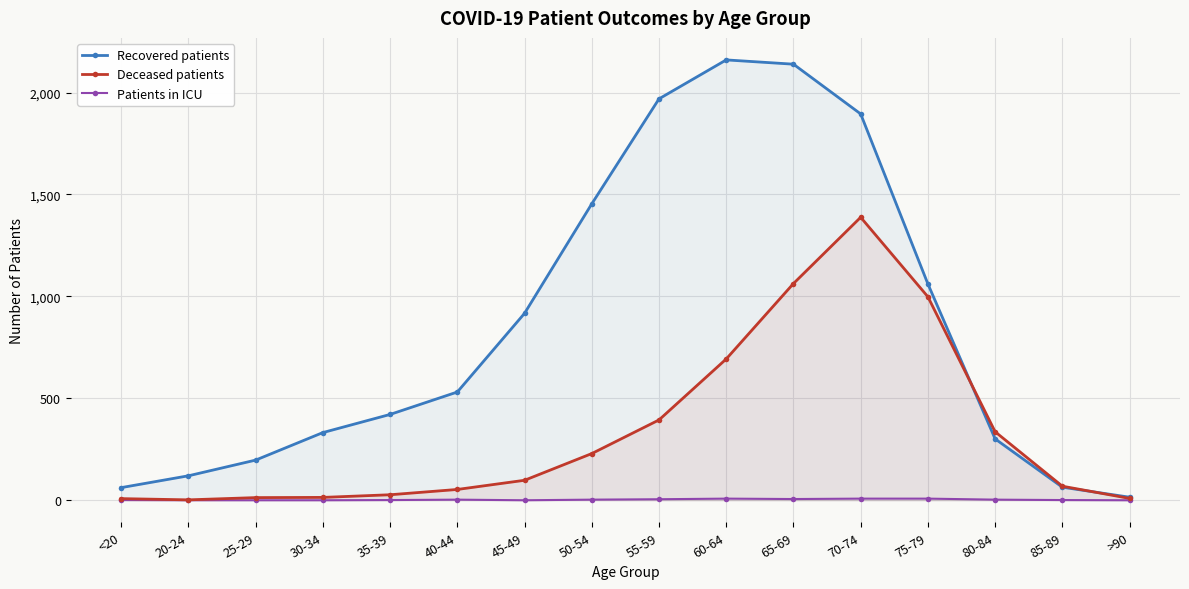

Count the number of data series in this chart.

3